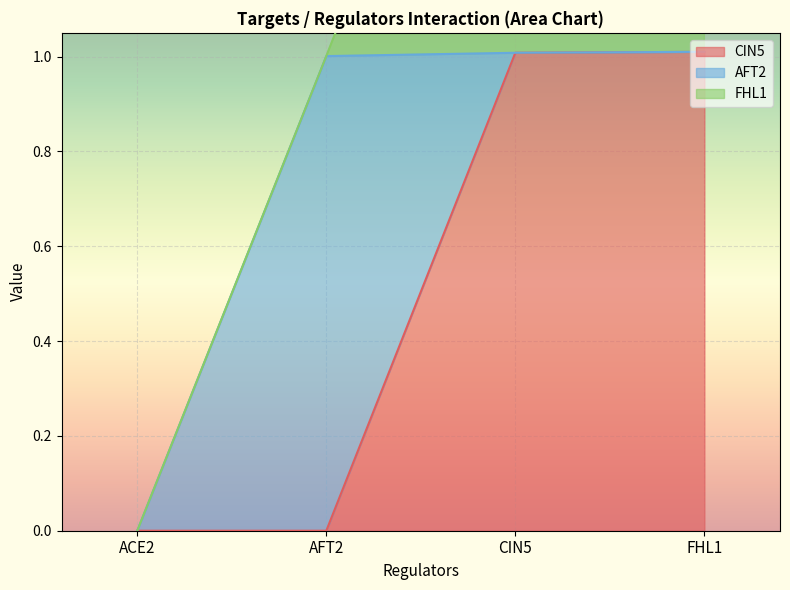

True or false: CIN5 has more than 1 interior local peaks.

False